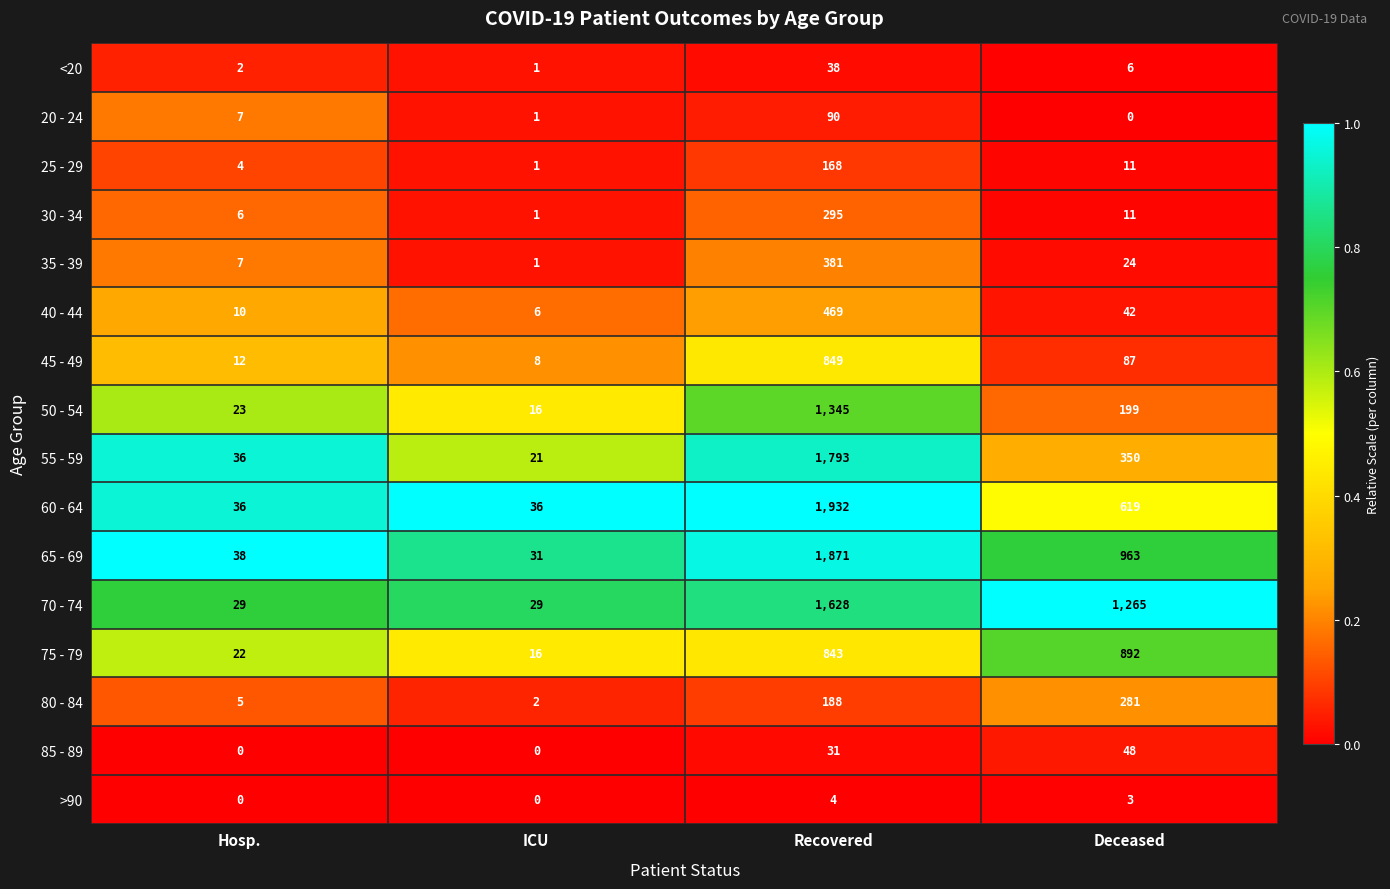

Where does the 60 - 64 series first go above 619?

Recovered